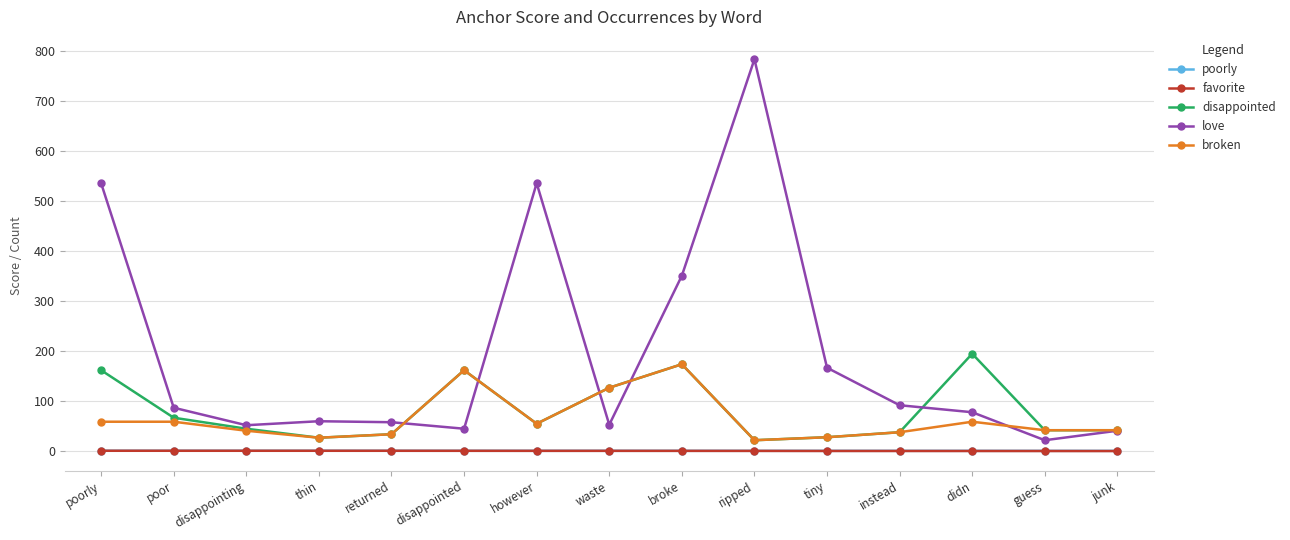

How many categories are shown in the chart?

15